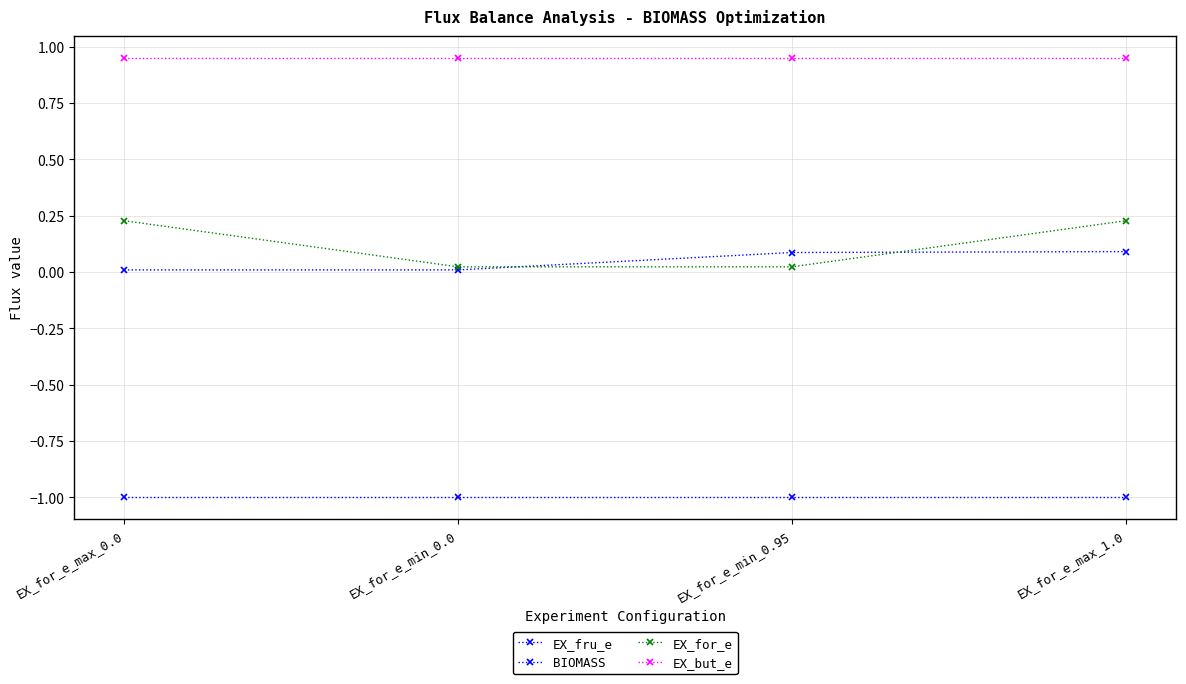

Is it true that EX_for_e equals 0.3 at EX_for_e_max_1.0?

False